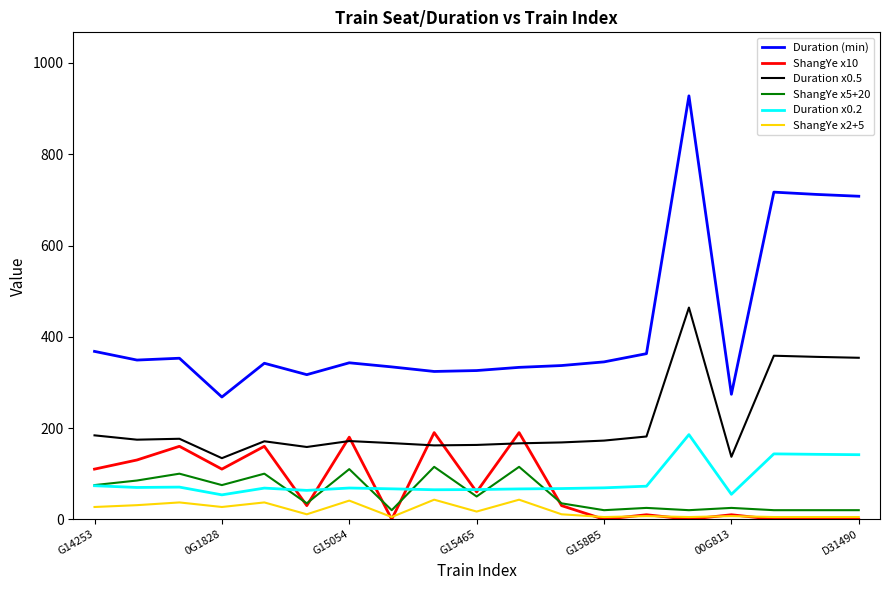

Which series has the widest spread of values?

Duration (min)